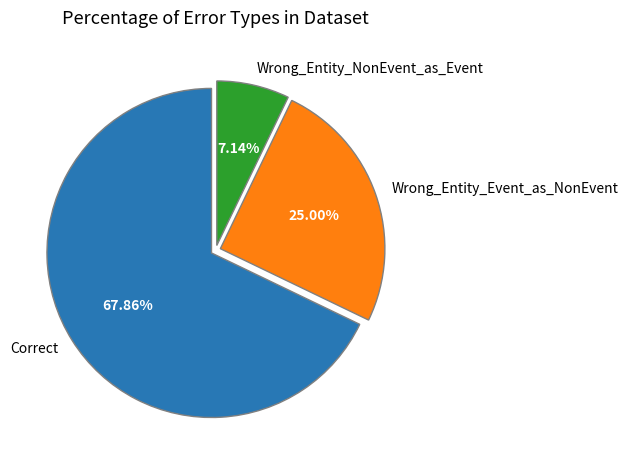

Approximately how many times larger is the value at Wrong_Entity_Event_as_NonEvent compared to Correct?

0.4